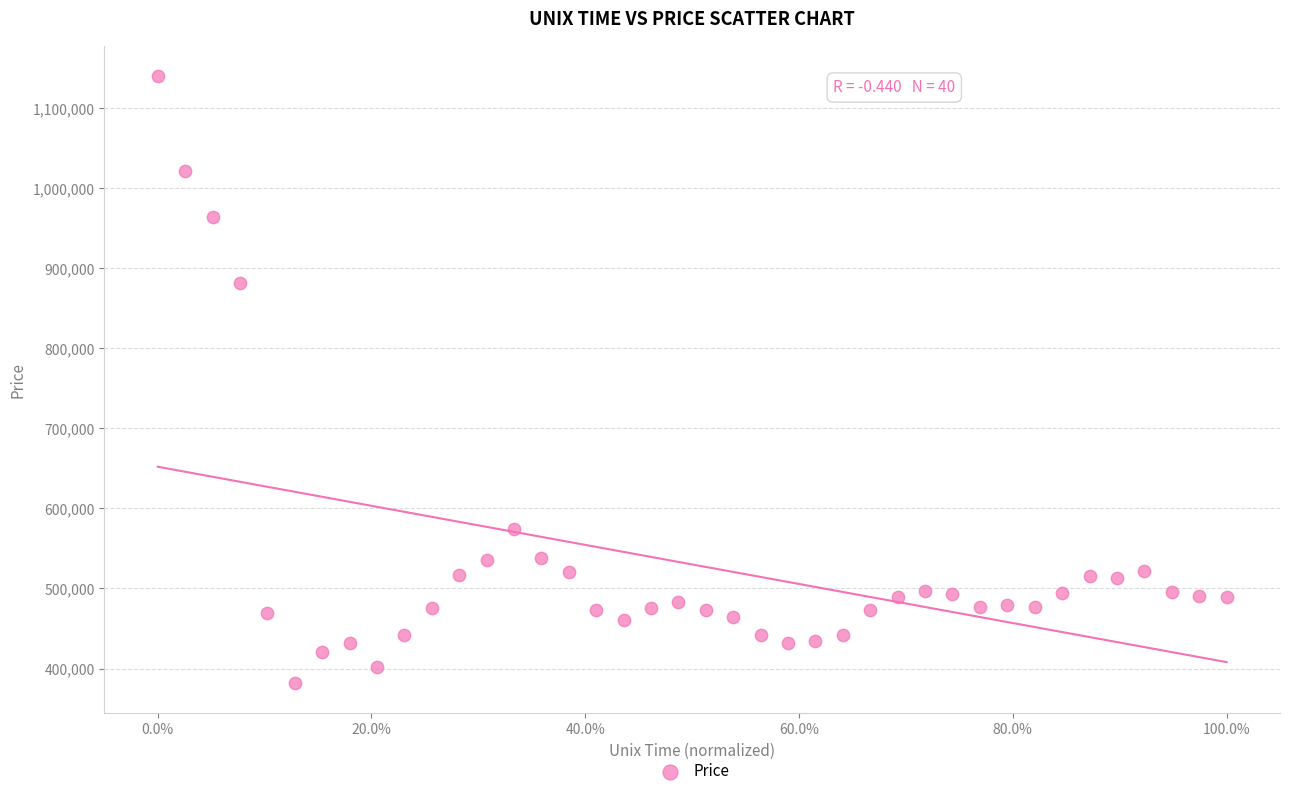

What Y value in the scatter plot is closest to 760962?

882146